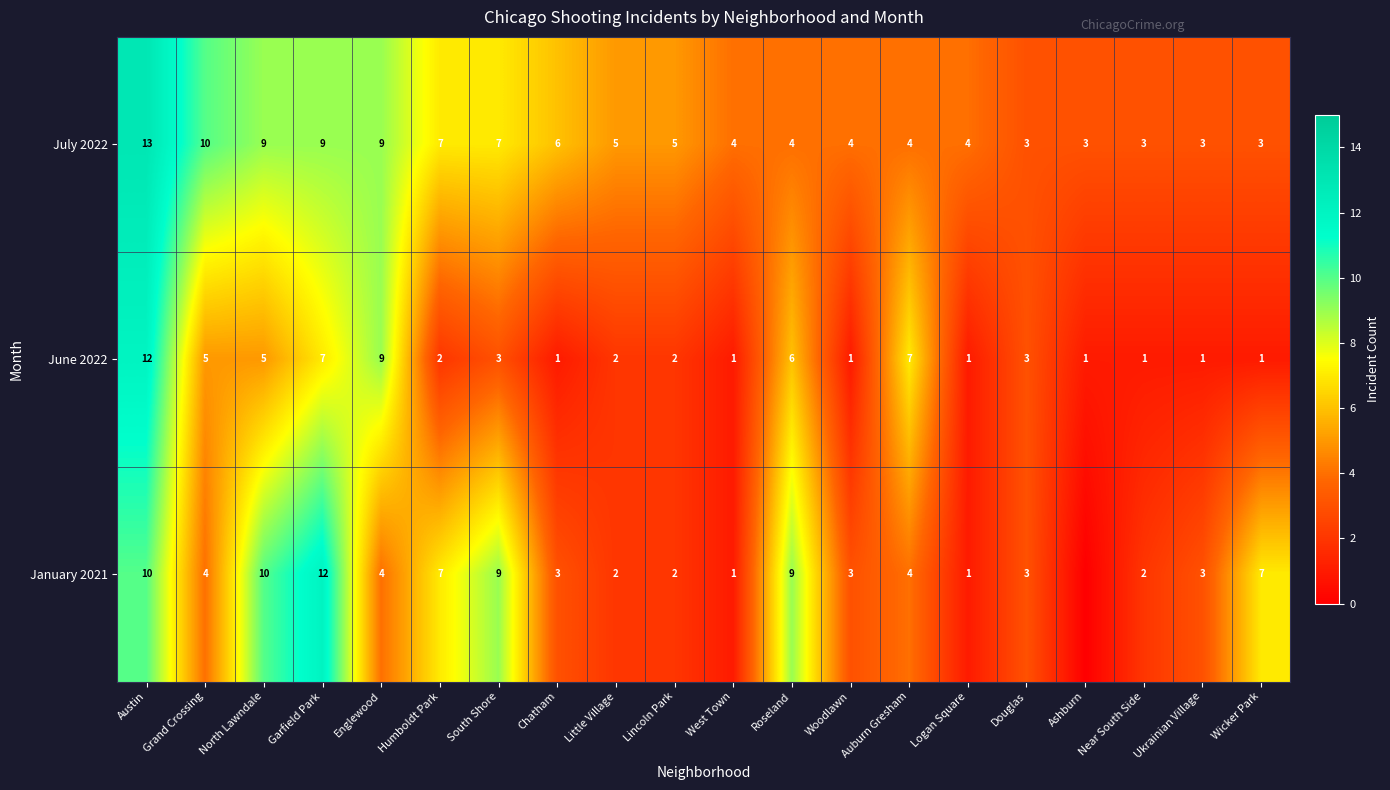

Where does the June 2022 series first go above 2?

Austin